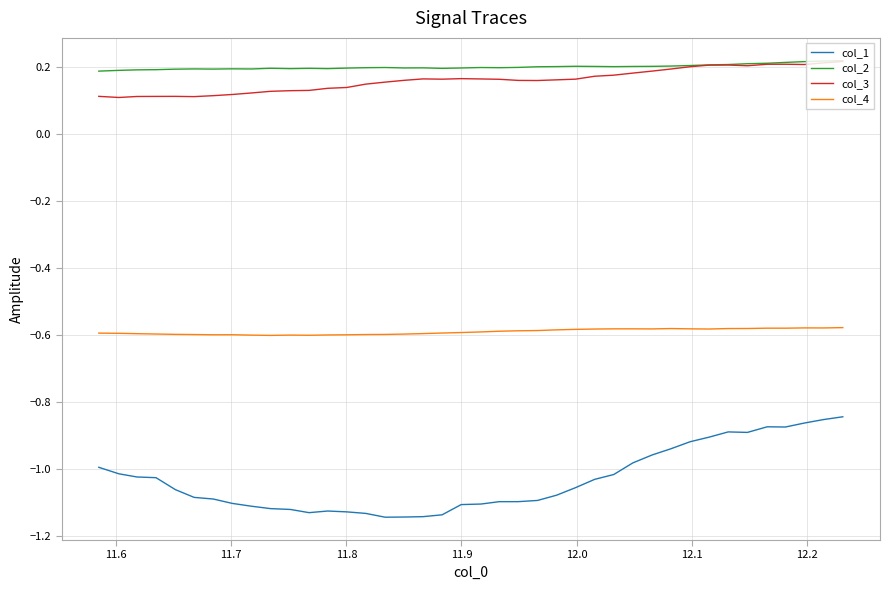

Which series has the widest spread of values?

col_1